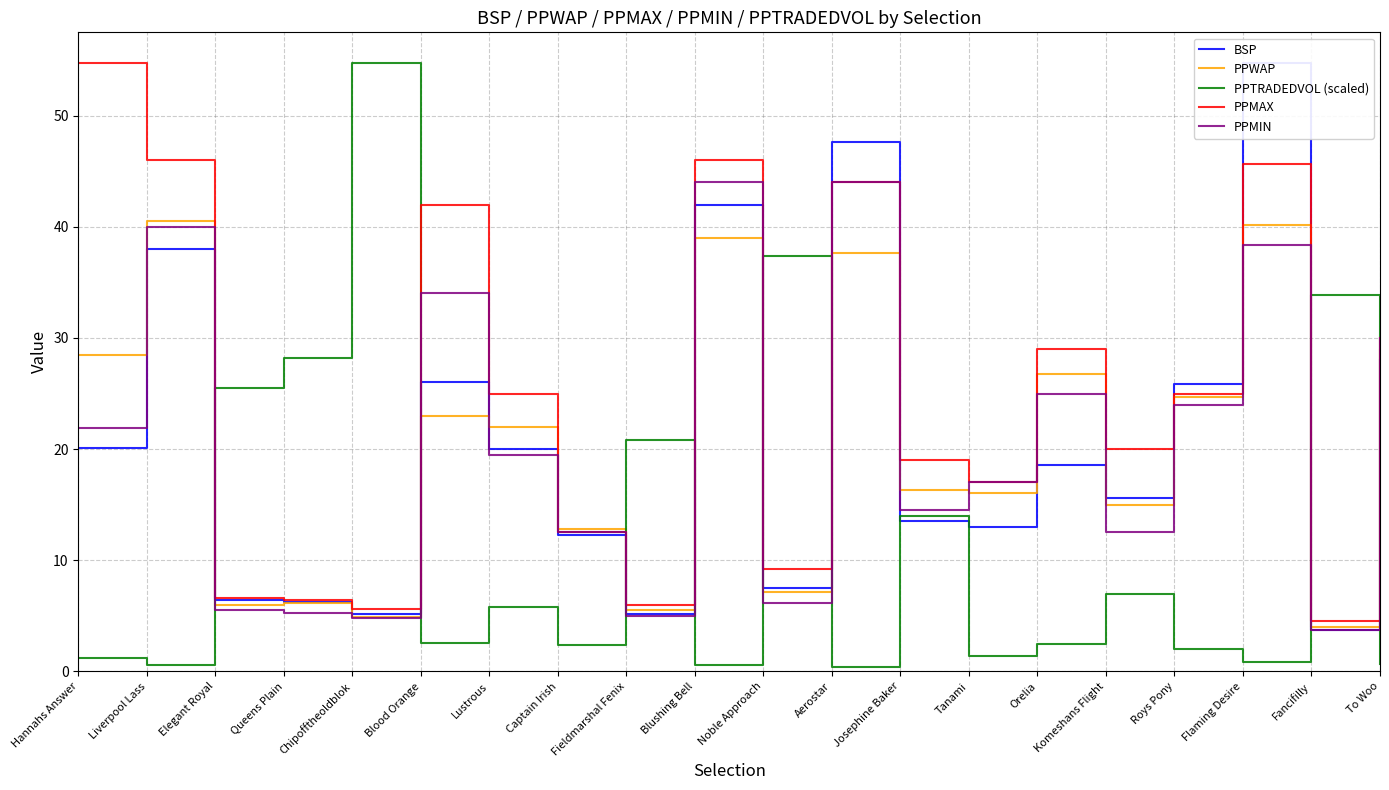

What is the value of the PPMAX point at the 3rd from the left?

6.6